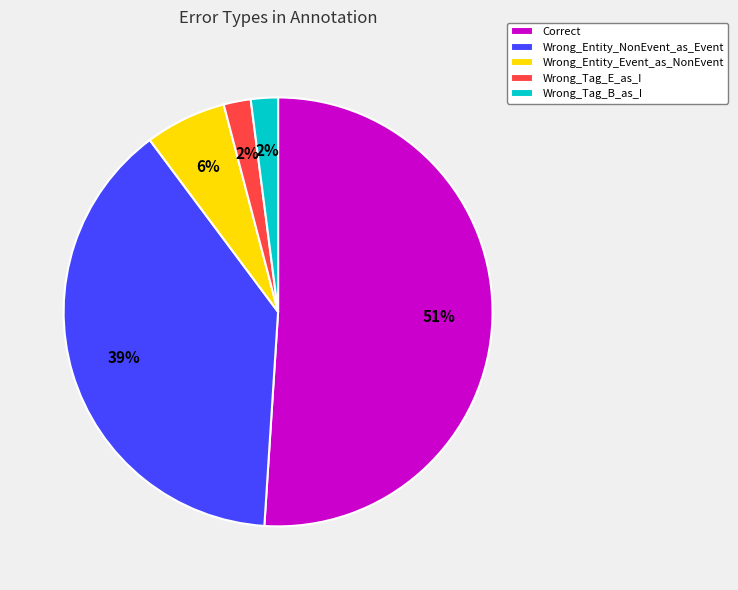

Is the sum of Wrong_Tag_E_as_I and Wrong_Entity_Event_as_NonEvent greater than half?

No